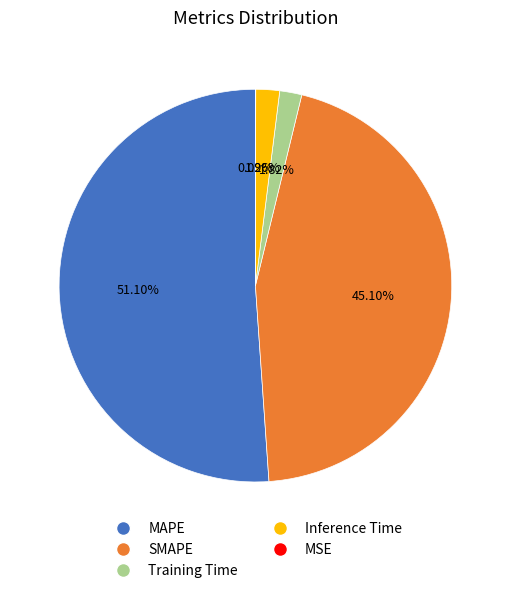

Does MAPE account for over 50% of the chart?

Yes